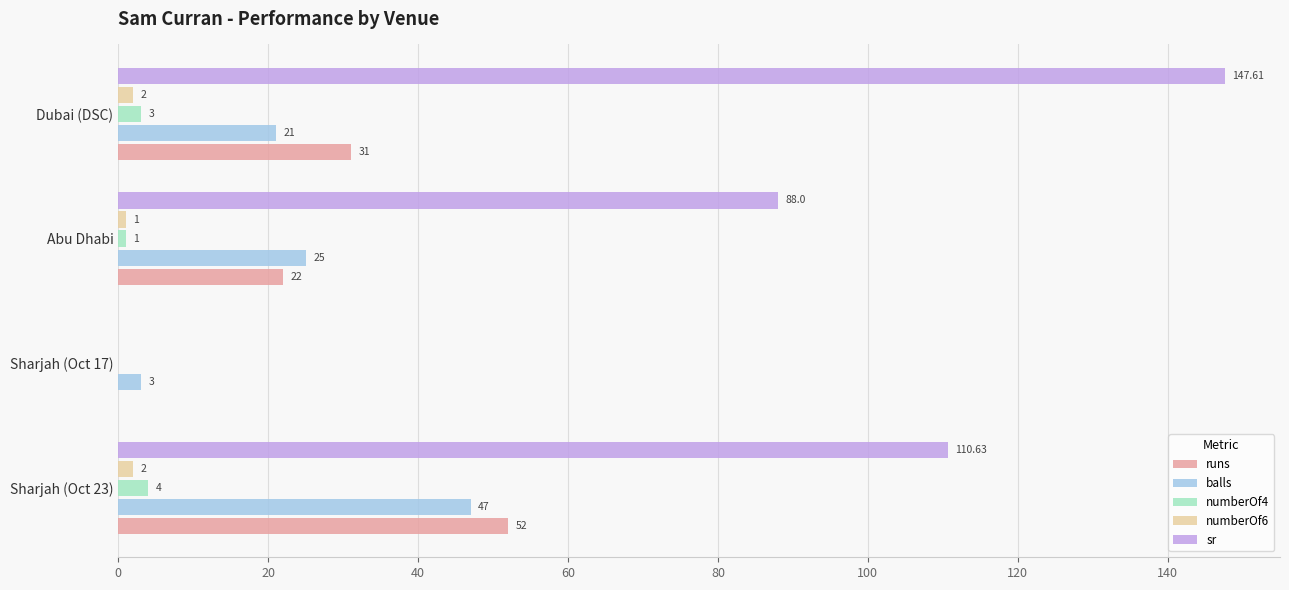

What is the greatest value displayed?

147.6